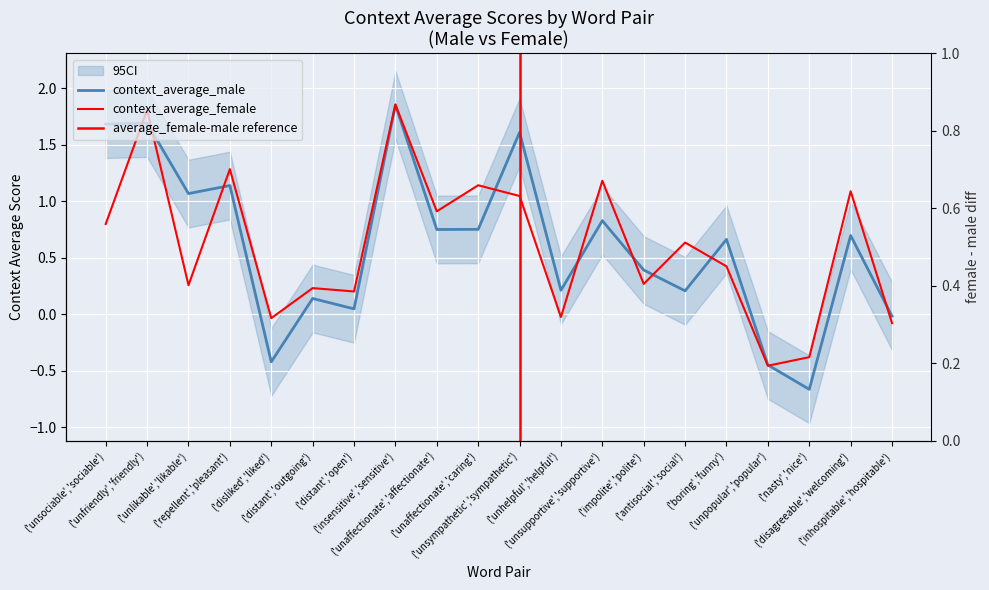

What is the highest value of the context_average_male series?

1.9